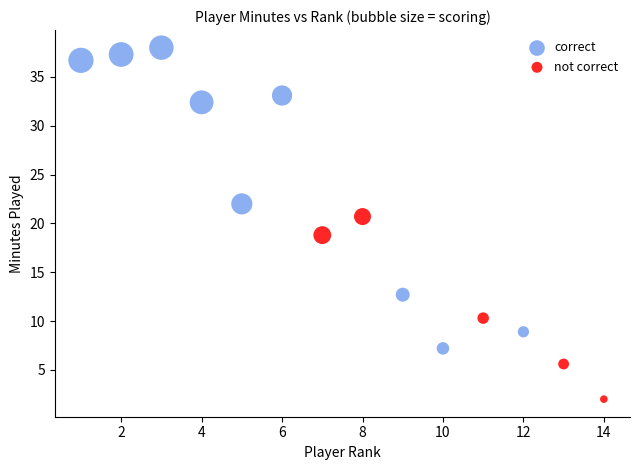

Which series has the widest spread of Y values?

correct